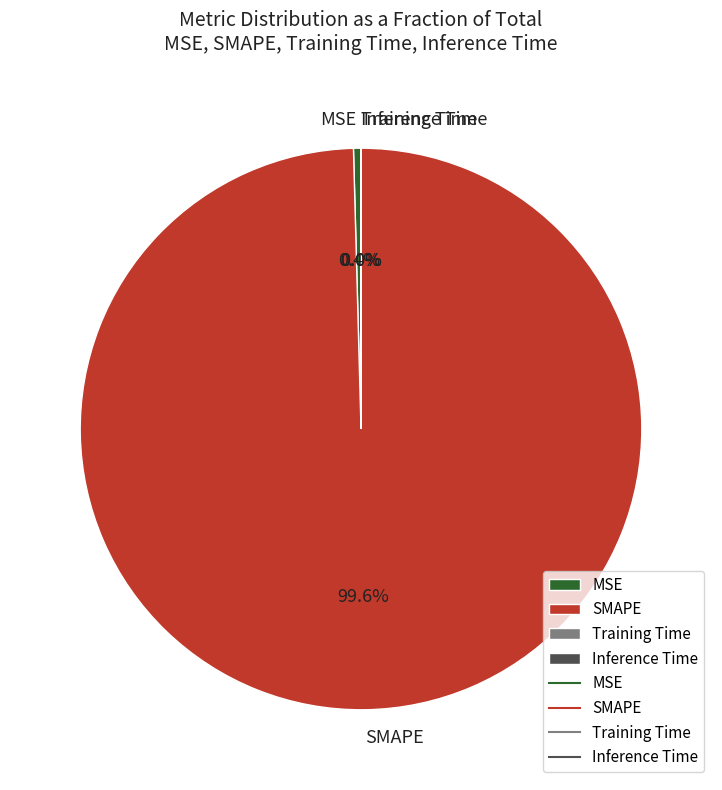

Is MSE the majority of the pie?

No